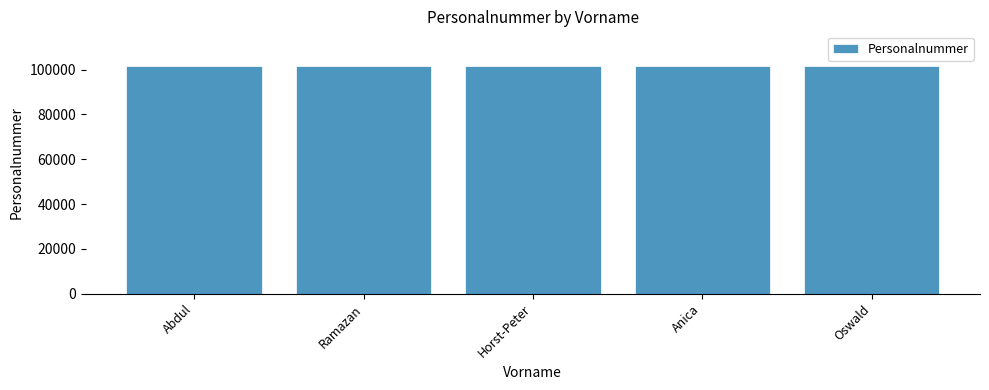

What is the minimum value shown in the chart?

101802